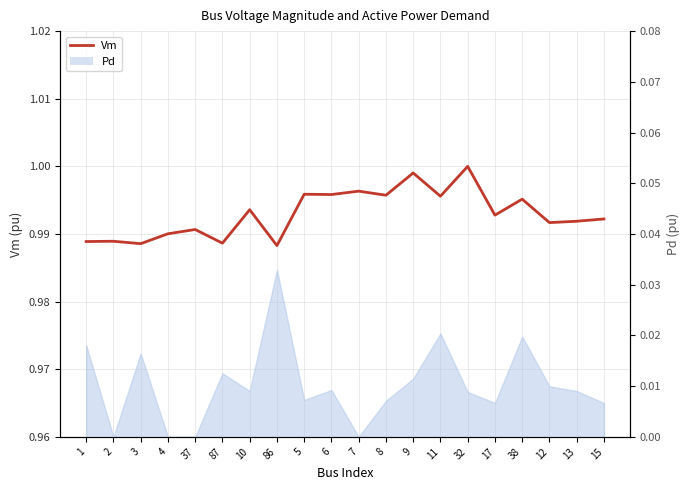

Does the chart have visible grid lines?

Yes